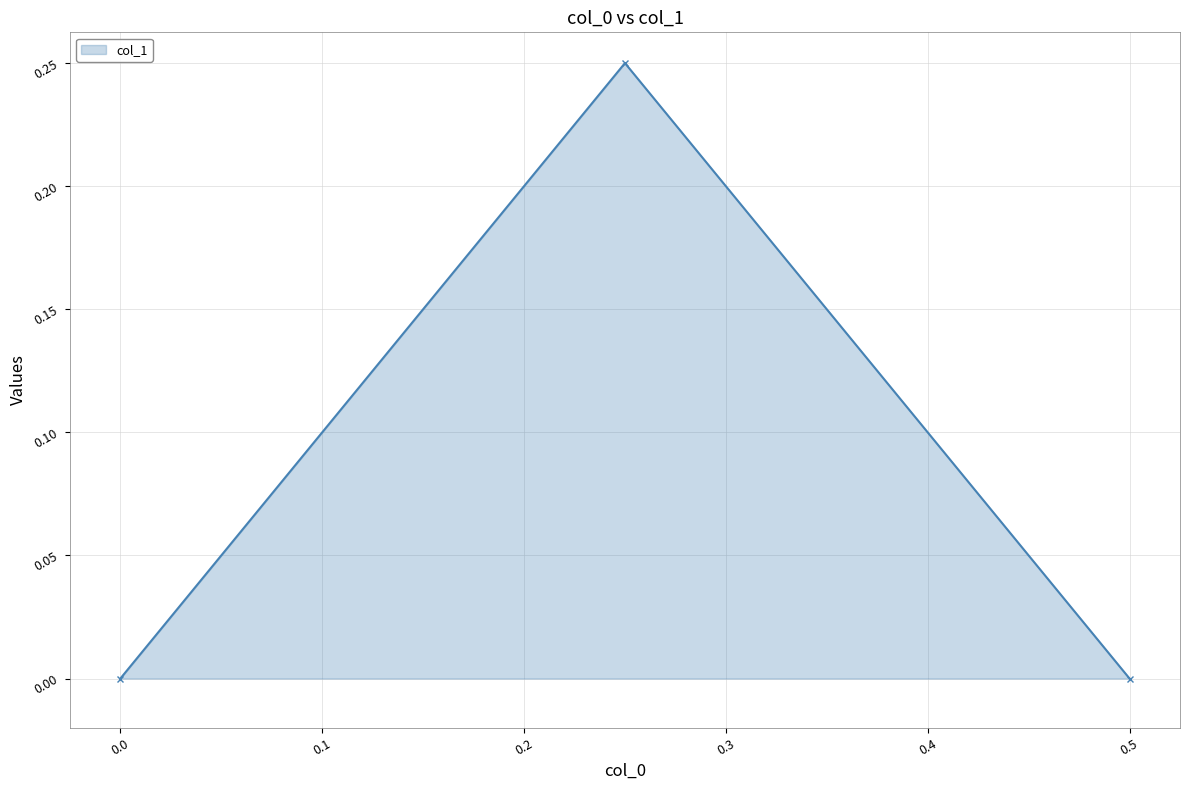

The value at 0.0 is 0.0. True or false?

True